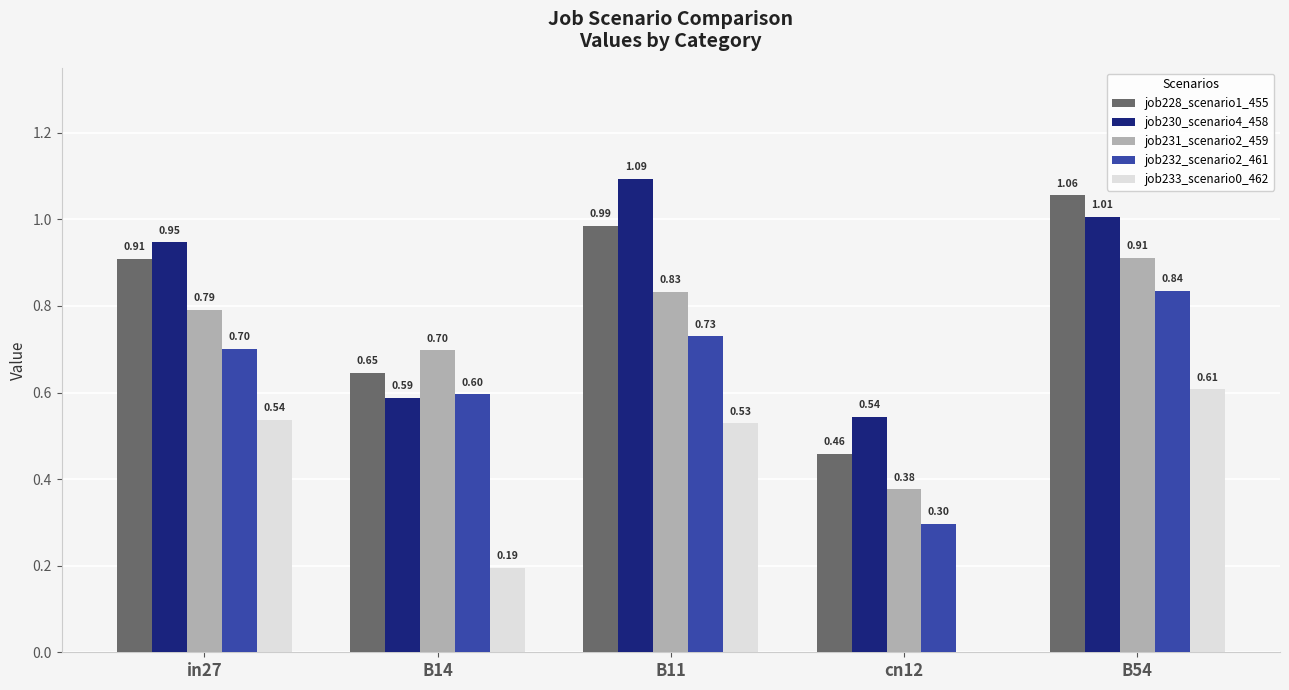

Which series changed the most between B14 and B11?

job230_scenario4_458